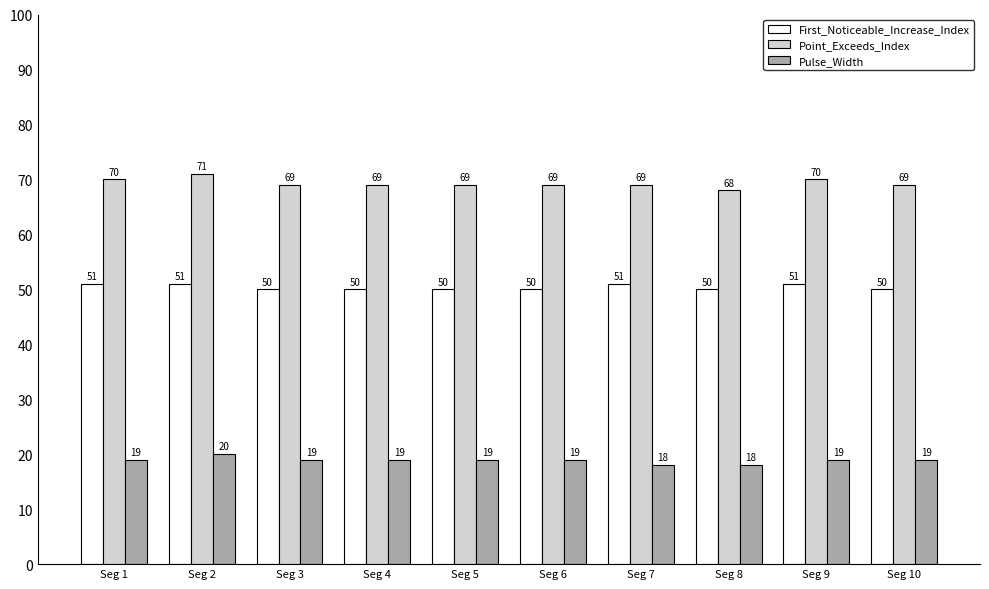

The First_Noticeable_Increase_Index series shows 34 at Seg 4. True or false?

False